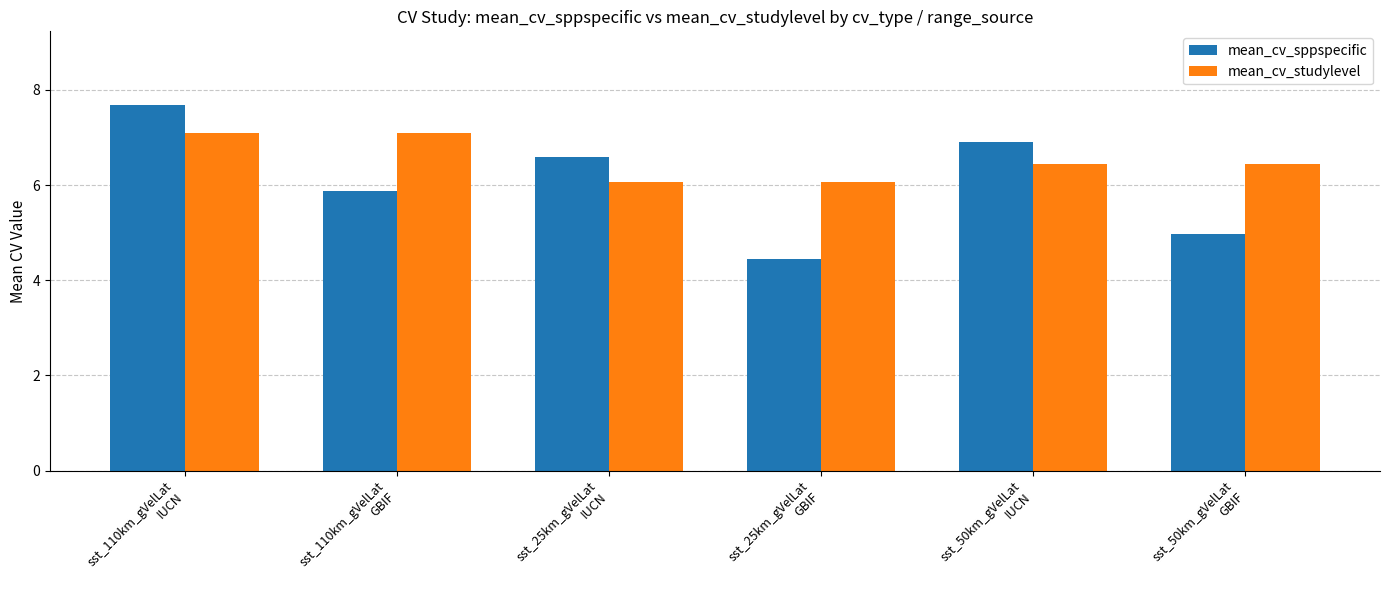

Rank the series by their average value, from lowest to highest.

mean_cv_sppspecific, mean_cv_studylevel